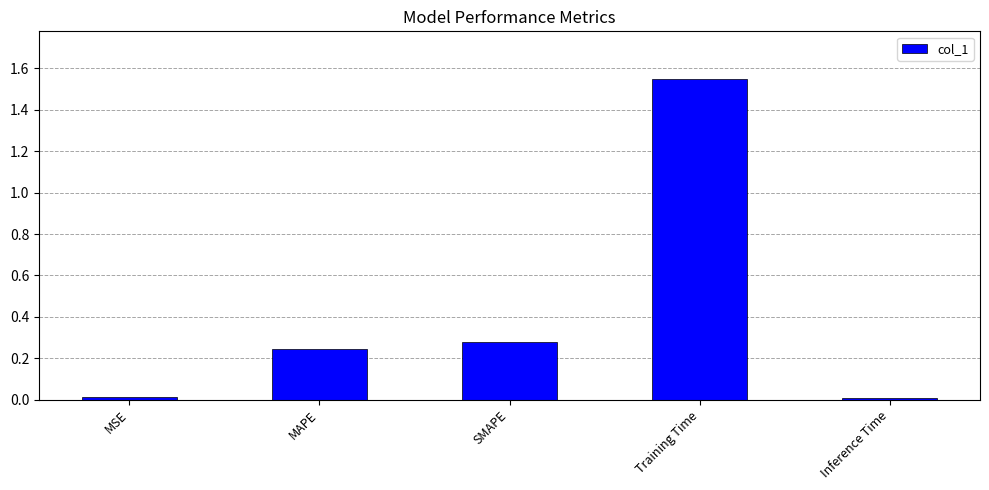

Is it true that the value at Inference Time is 0.0?

True